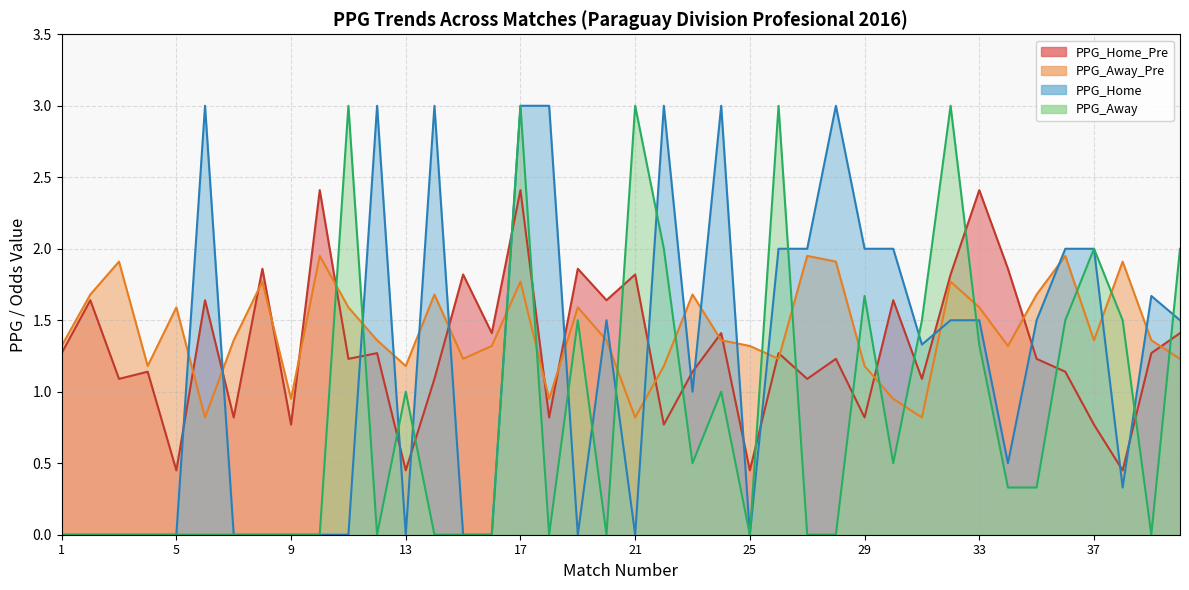

What is the lowest value of the PPG_Home_Pre series?

0.5